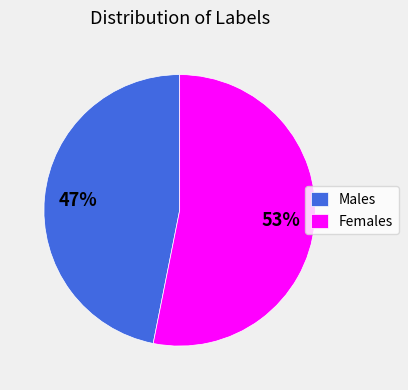

Which category accounts for the majority?

Females